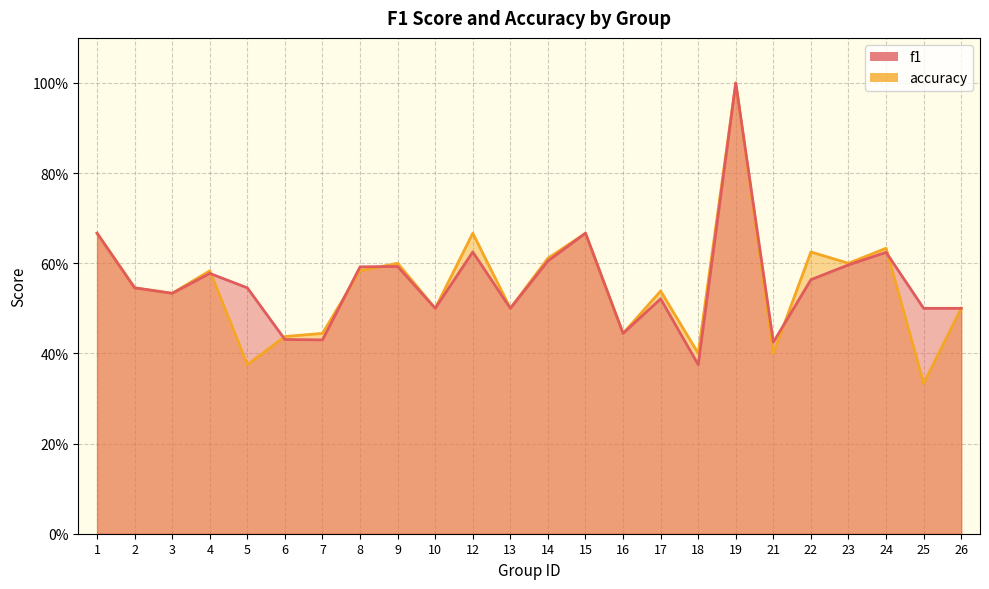

At 14, list the series in order from smallest to largest.

f1, accuracy